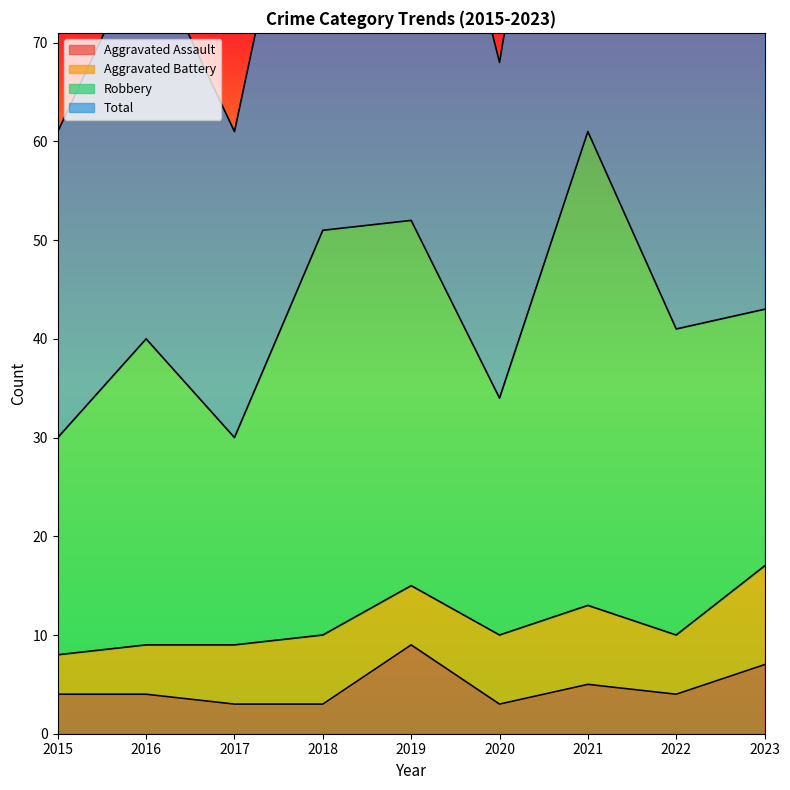

The Total series shows 34 at 2016. True or false?

False